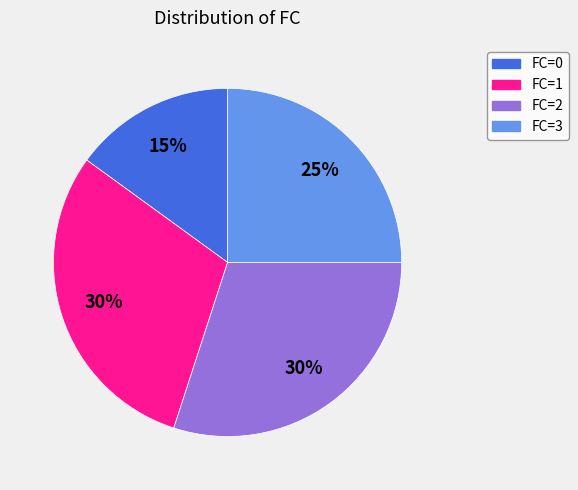

To the nearest percent, what is the average slice percentage?

25%